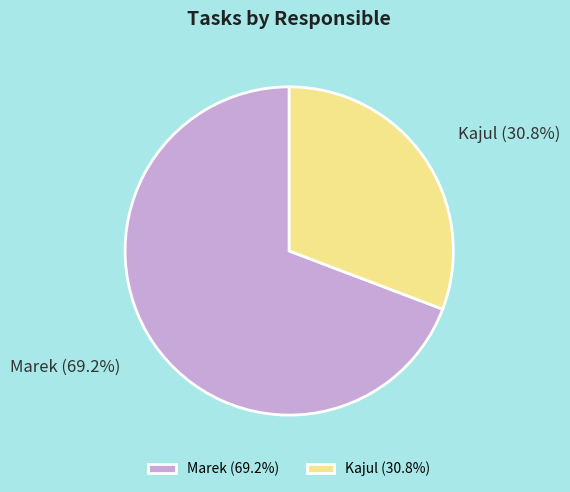

To the nearest percent, what percentage of the pie is Marek?

69%